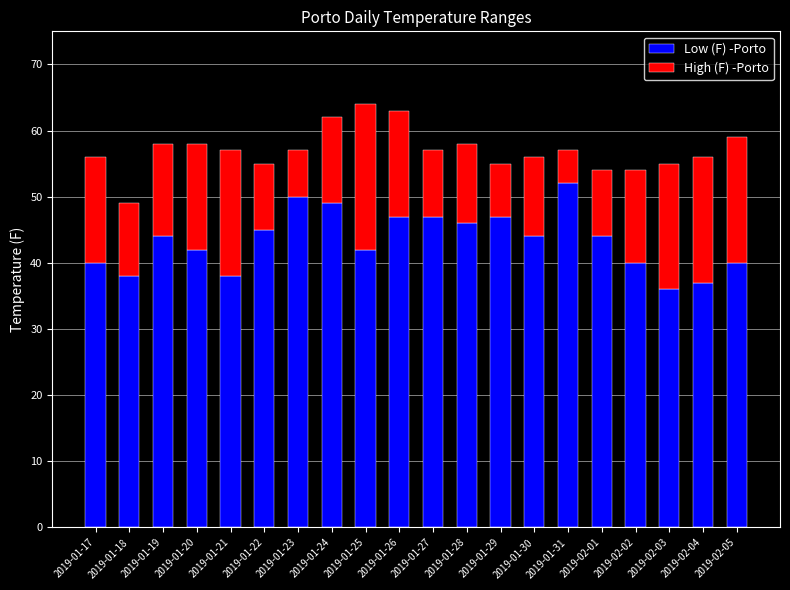

Count the number of categories in the chart.

20